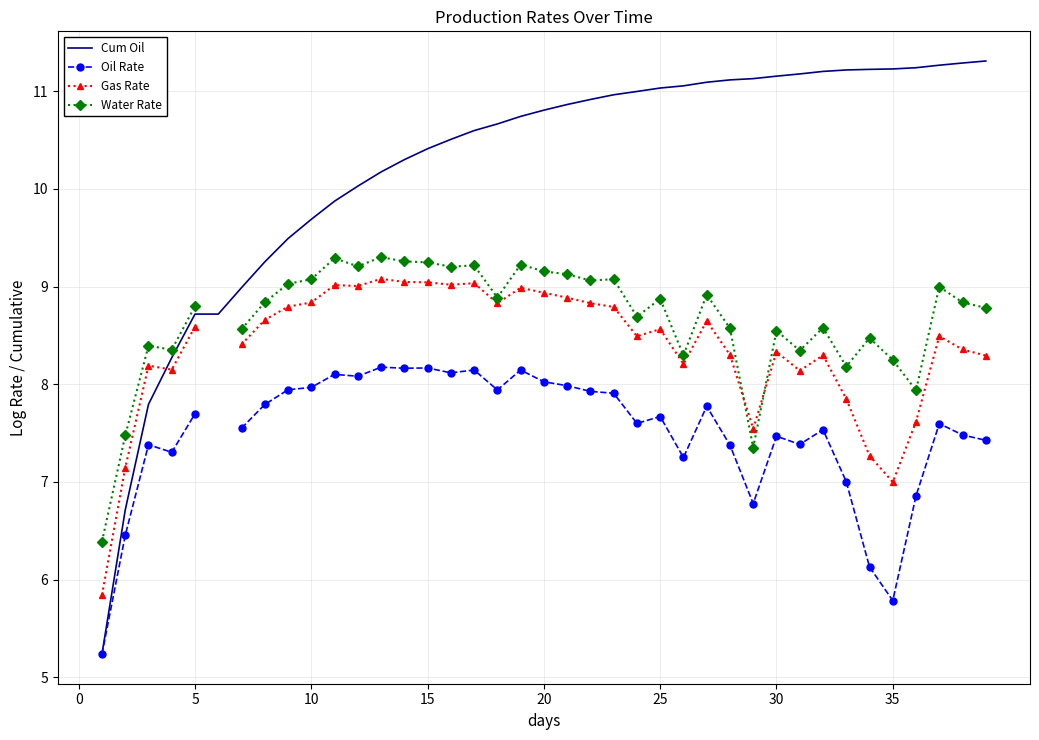

How many positive values does the Water Rate series have?

38